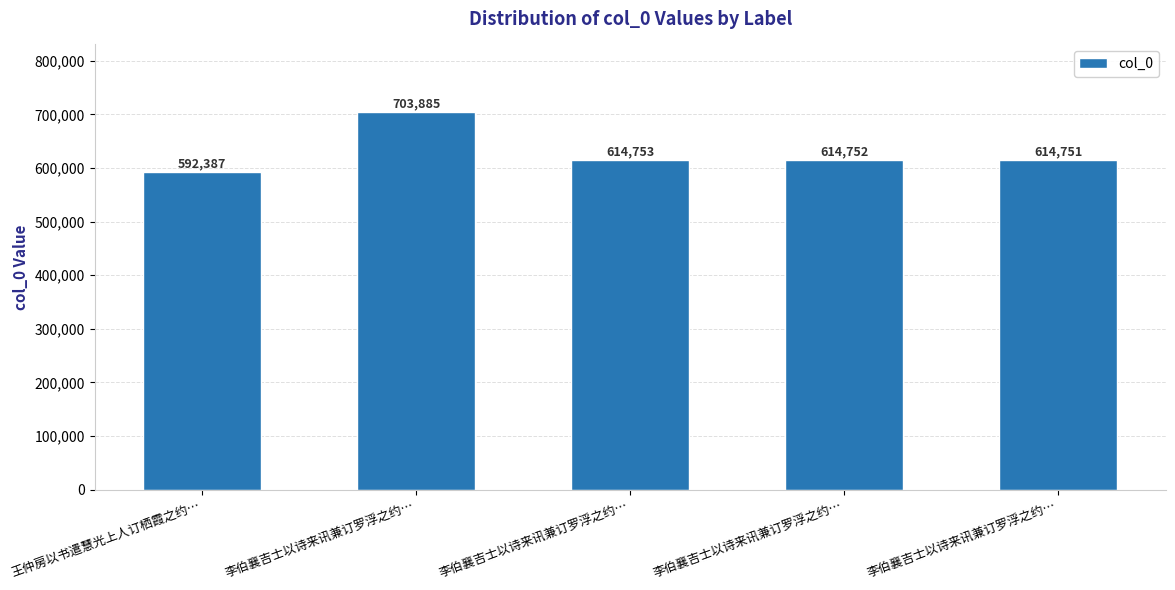

The value at 李伯襄吉士以诗来讯兼订罗浮之约… is 703885. True or false?

True